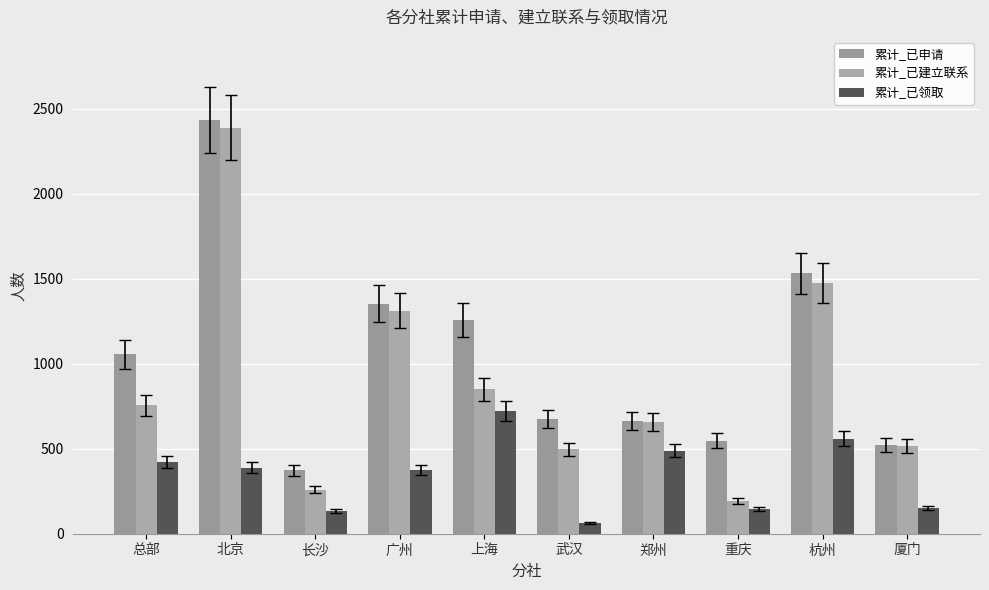

What position from the right is 北京?

9